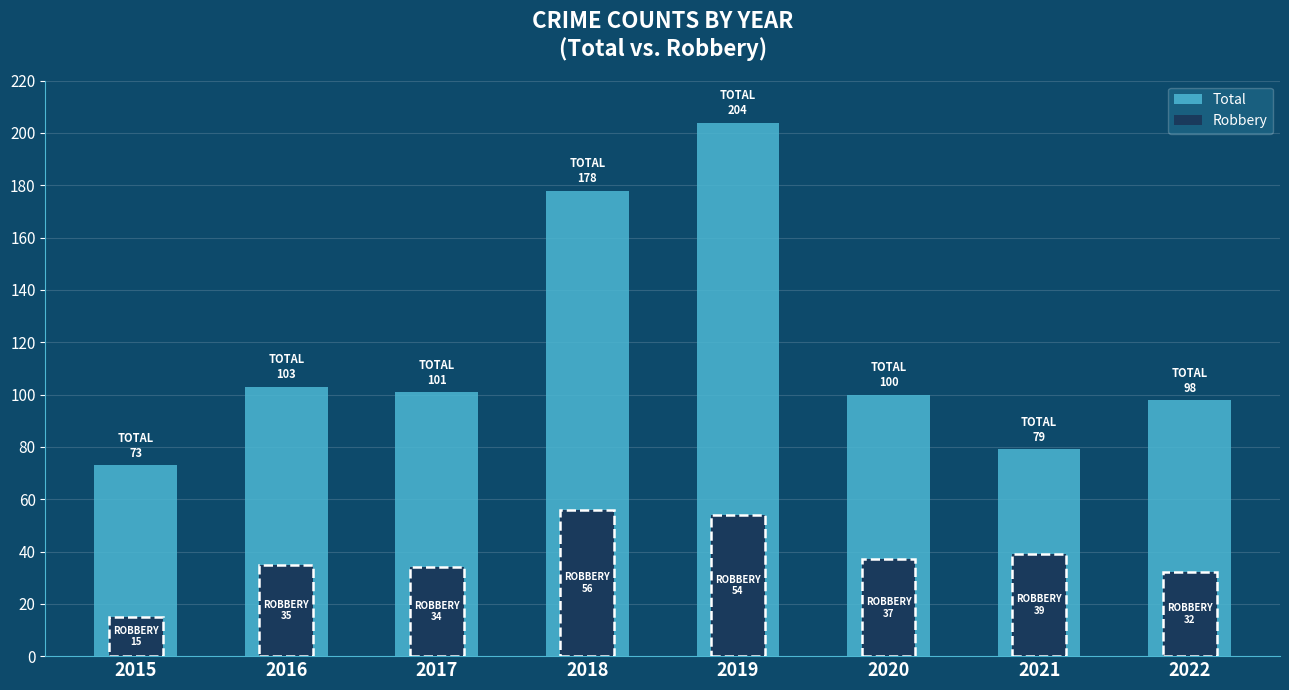

Rank the series at 2018 from lowest to highest value.

Robbery, Total